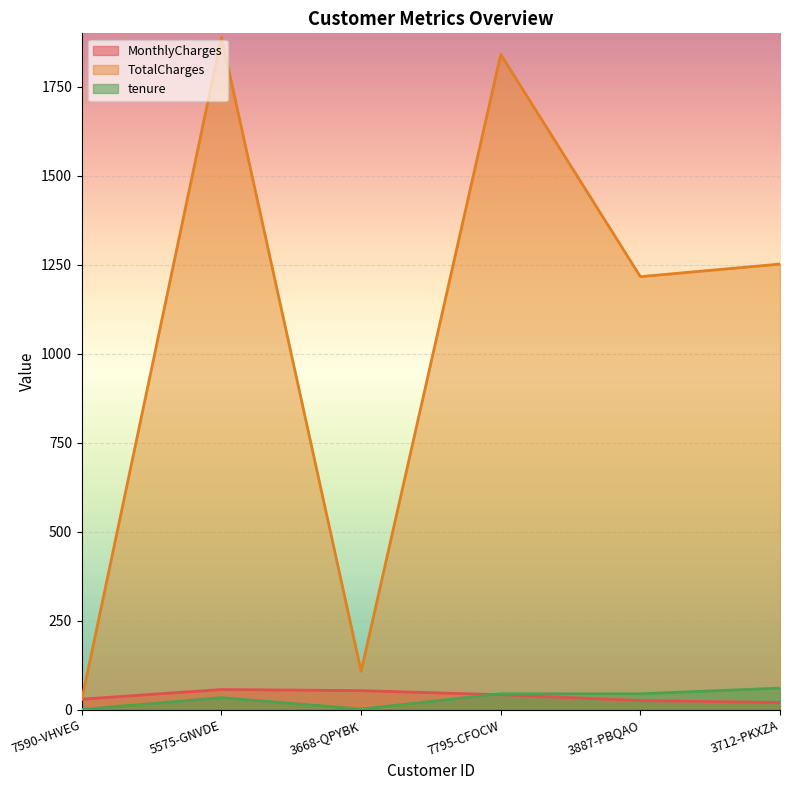

What position from the right is 7795-CFOCW?

3